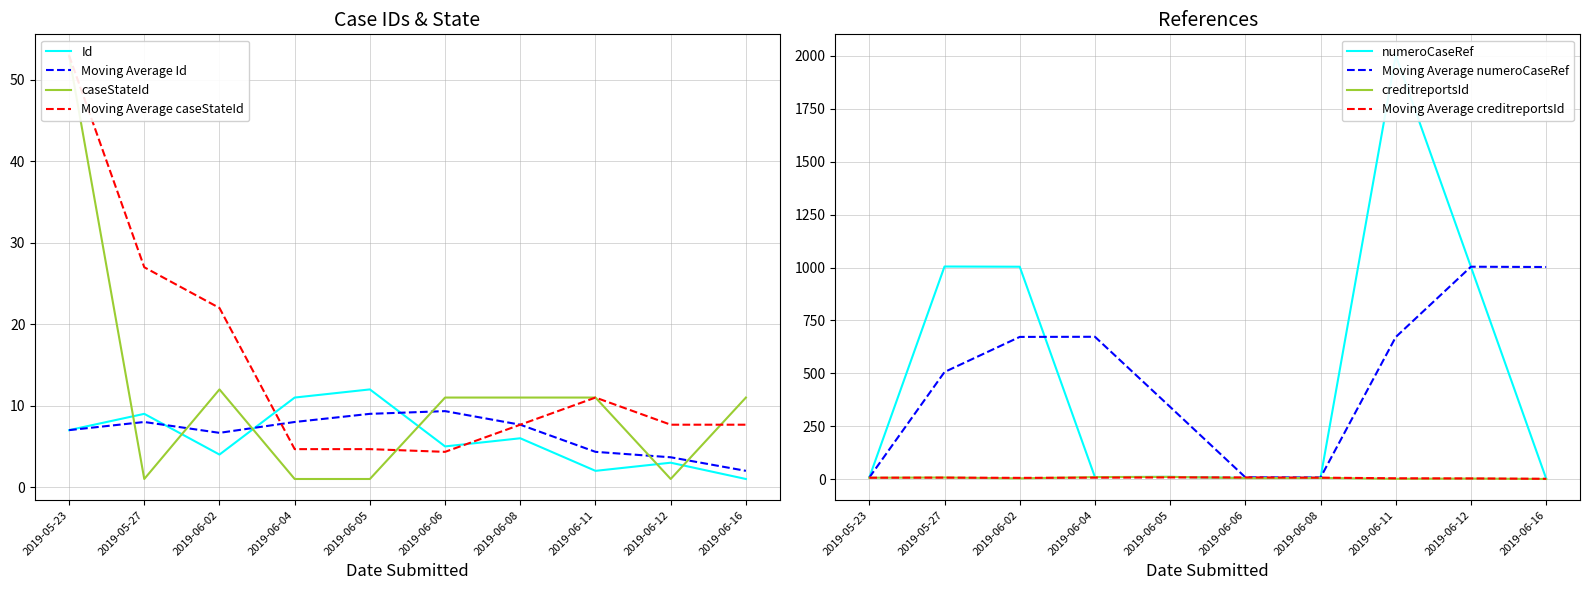

Where is creditreportsId nearest to the value 6?

2019-06-08